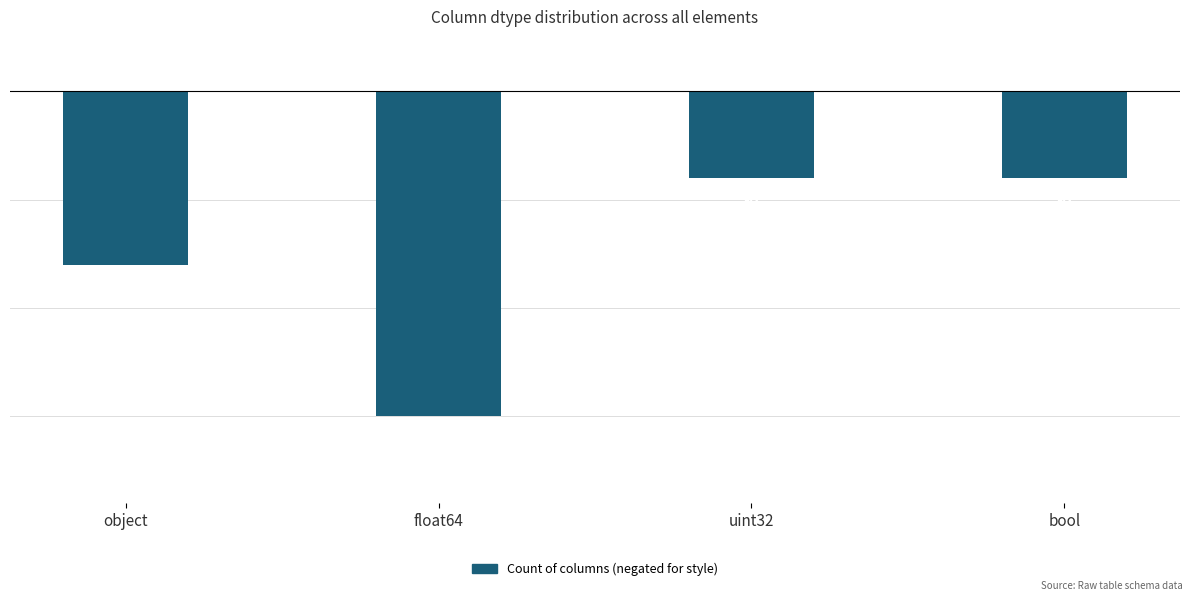

The chart shows a value of -8 at uint32. True or false?

True